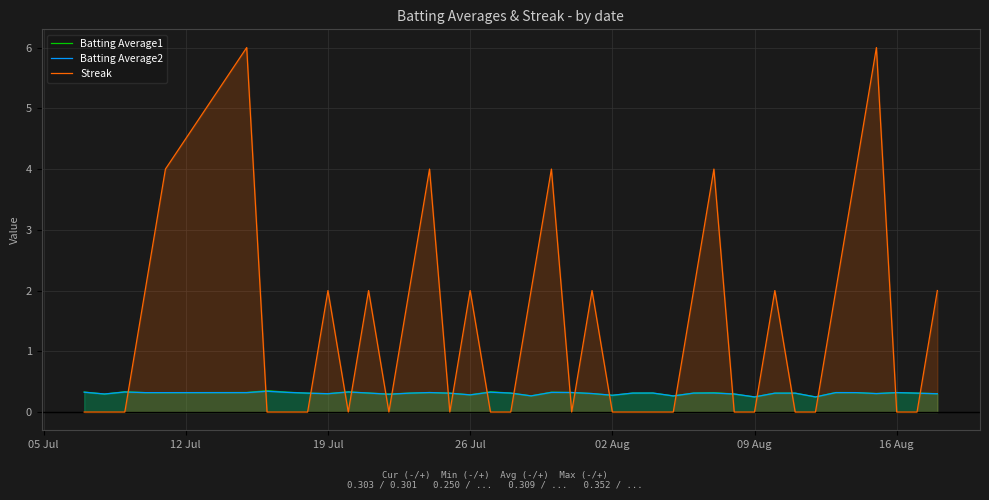

How many intersections are there between Streak and Batting Average1?

21